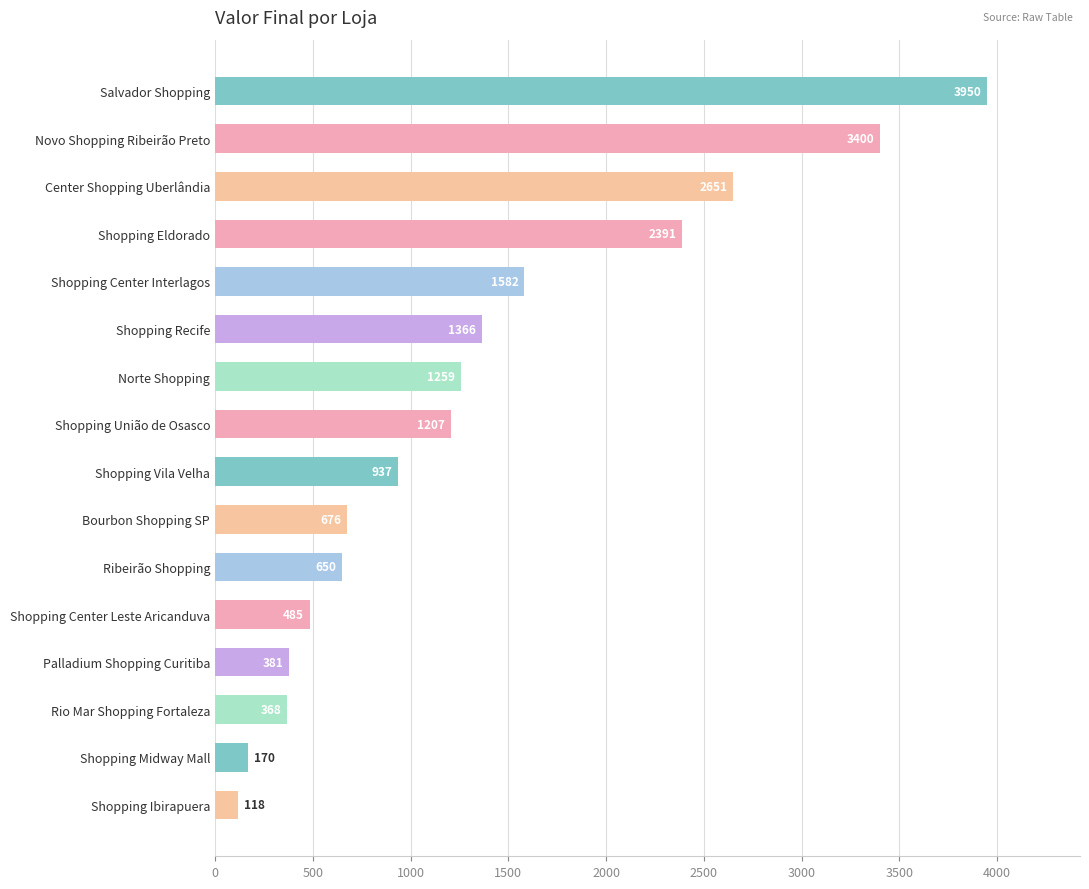

What is the value of the 9th bar from the top?

937